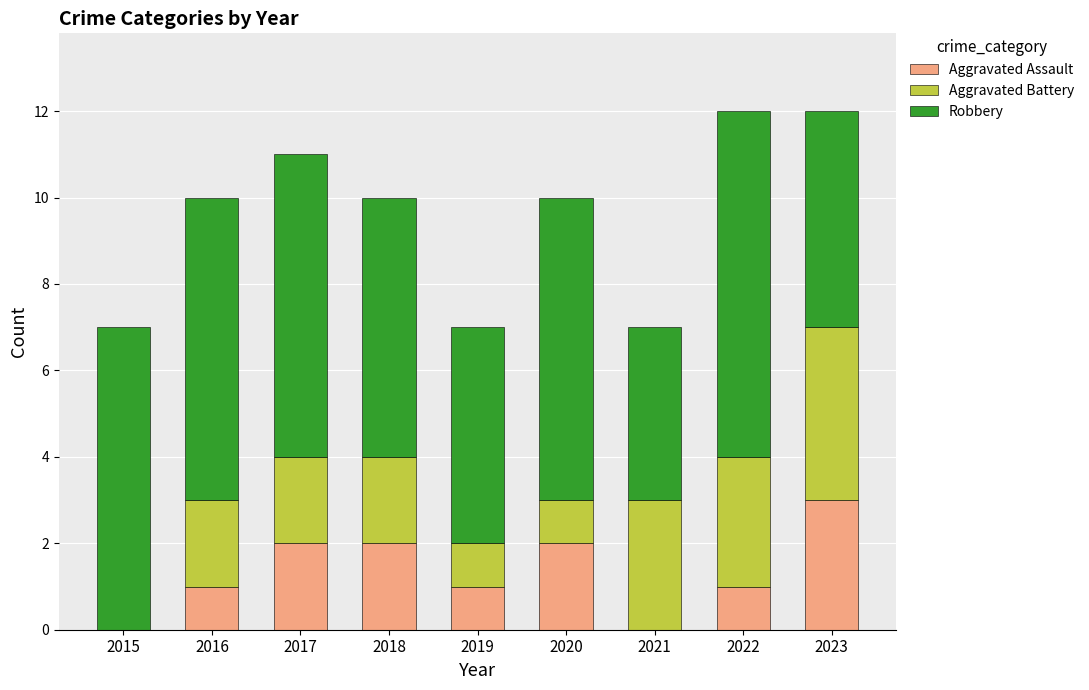

What is the total value across all series at 2018?

10